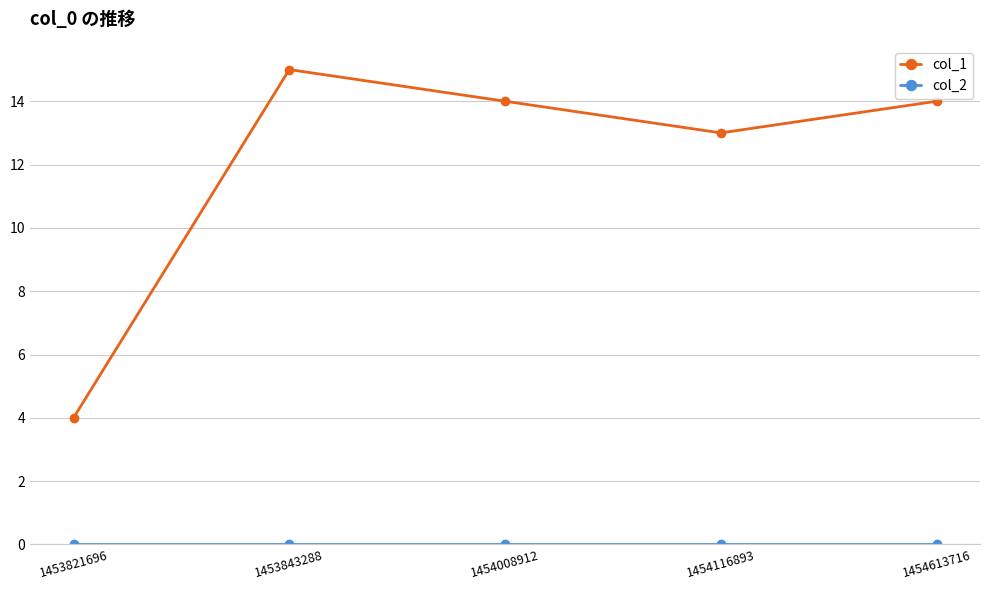

Which label corresponds to the largest value in the chart?

1453843288